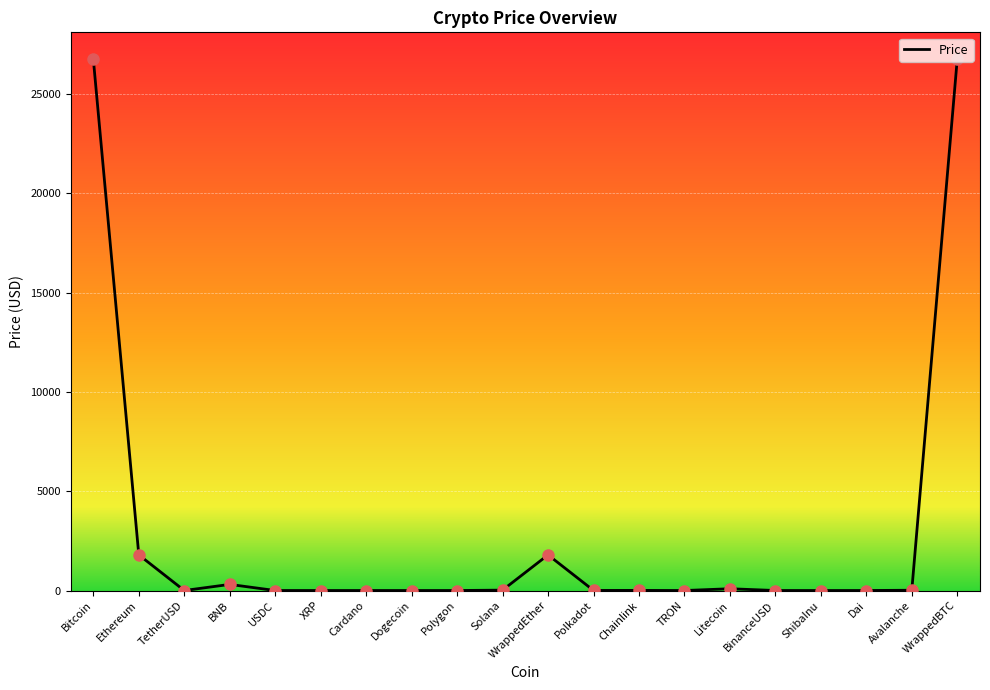

What is the change in value from Litecoin to ShibaInu?

-90.3